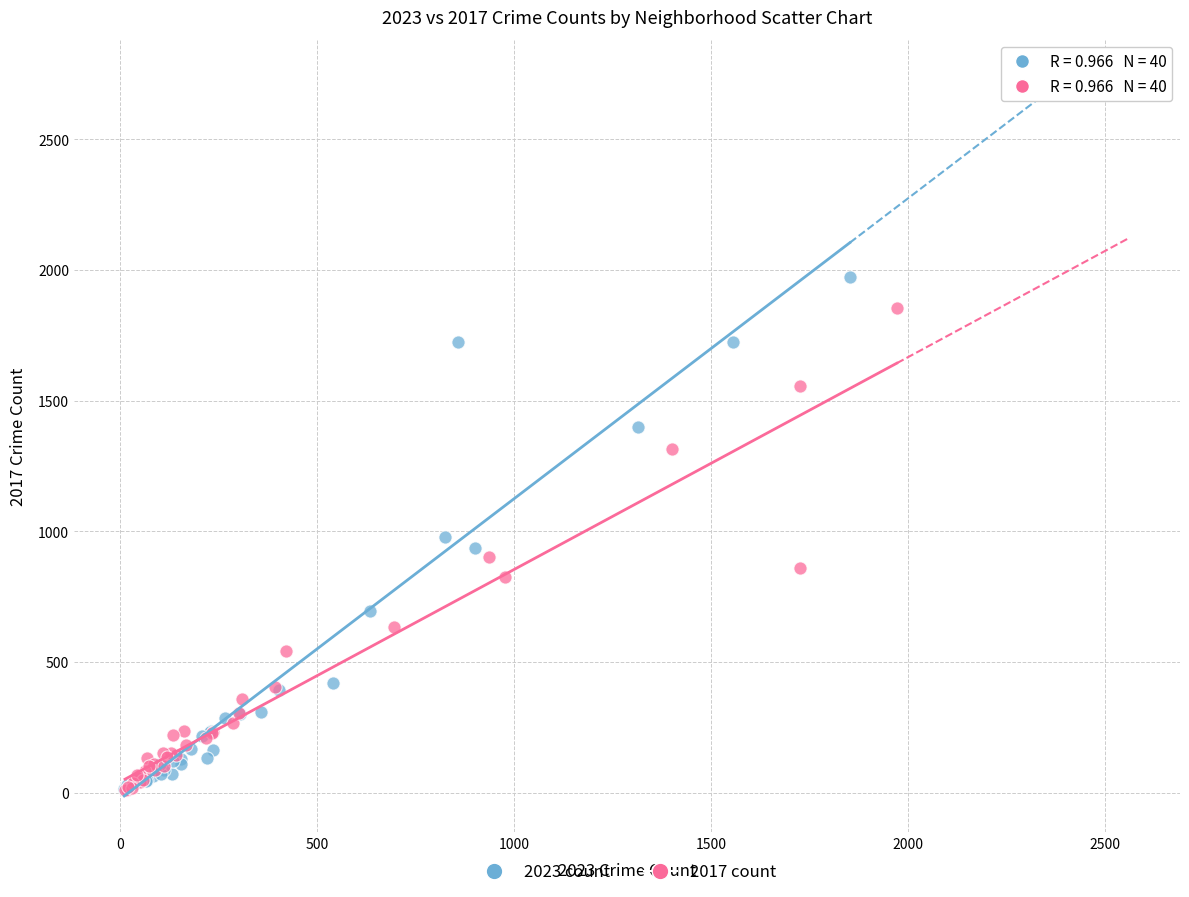

Which series has the largest Y range (max minus min)?

2023 count